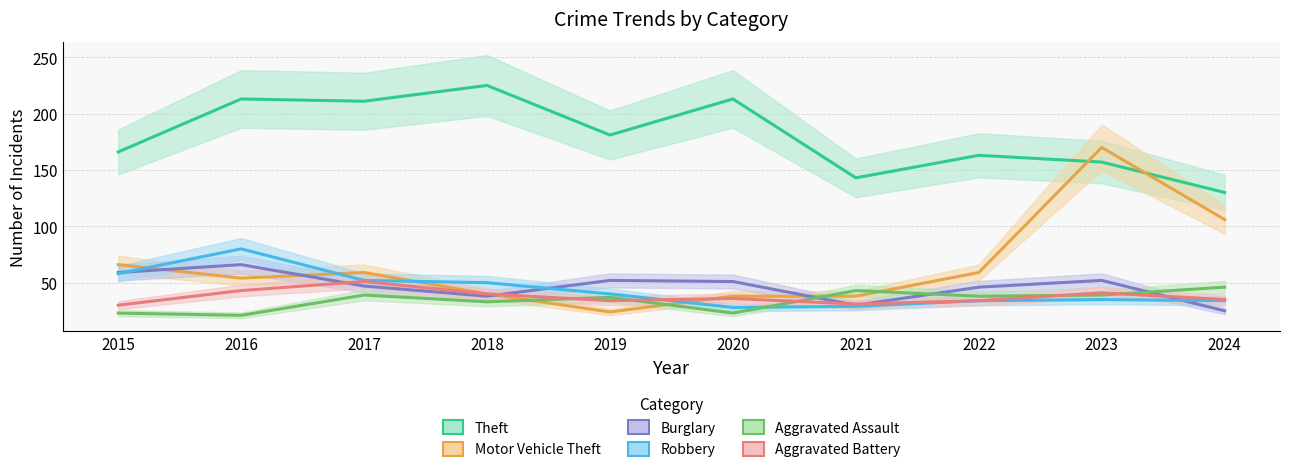

What is the difference between the Theft values at 2019 and 2023?

24